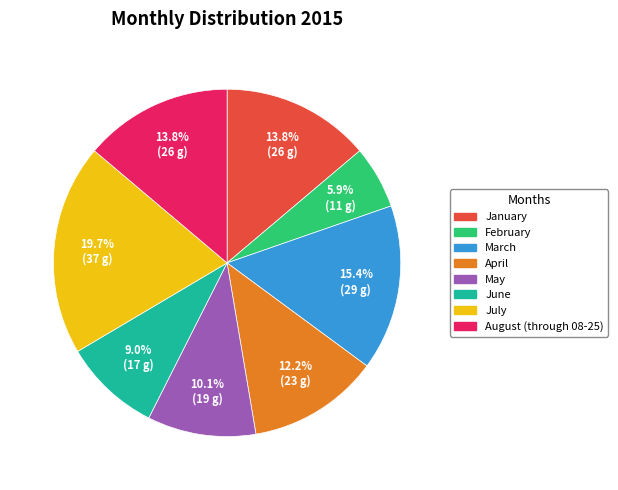

To the nearest percent, what is the difference between the largest and smallest slice percentages?

14%